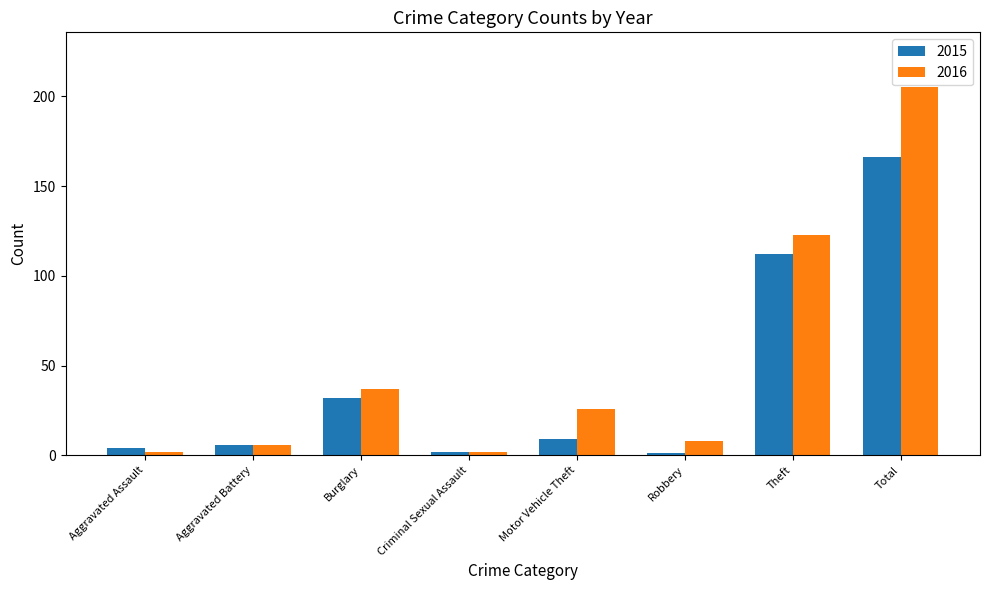

What is the label of the 8th bar from the right?

Aggravated Assault